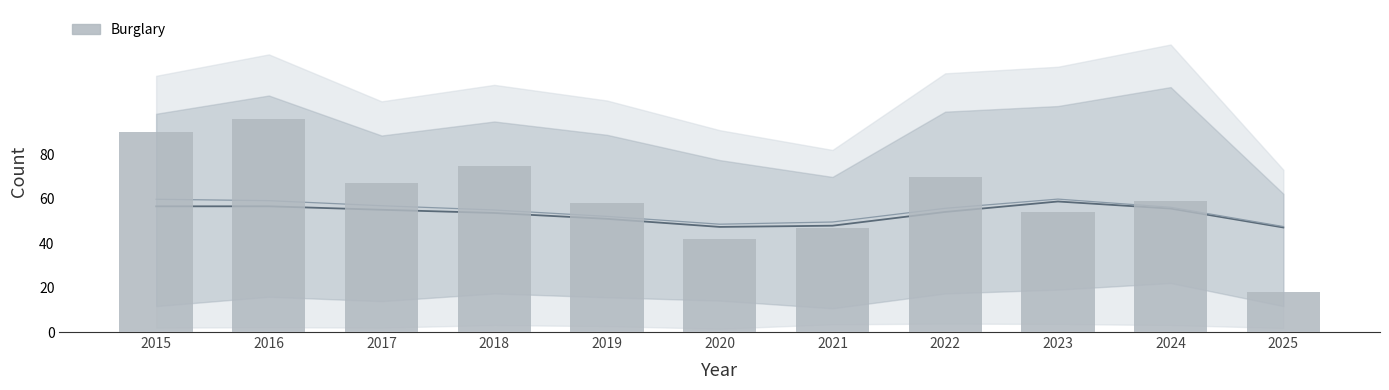

What is the difference between the second highest and second lowest values?

48